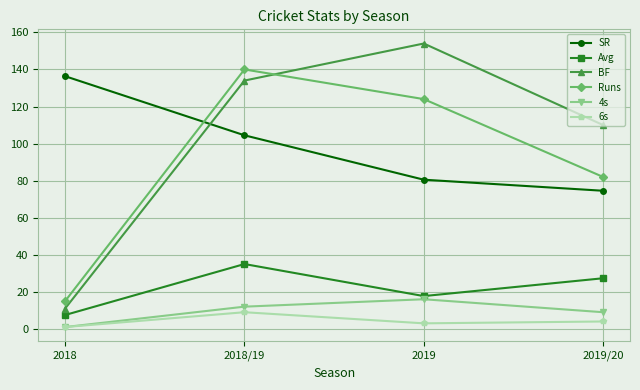

Between which two adjacent categories do Runs and BF first intersect?

2018/19 and 2019